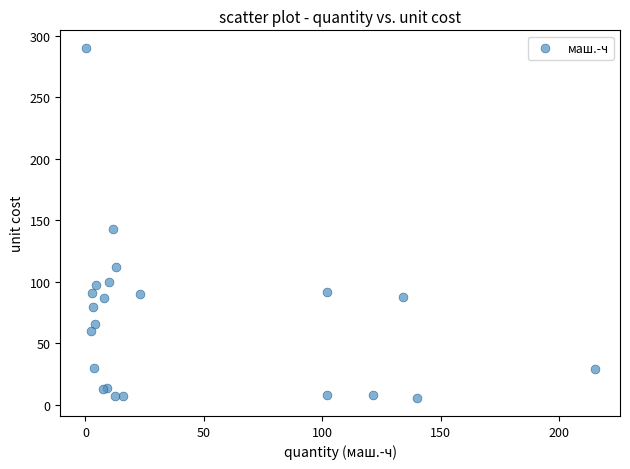

What Y value in the scatter plot is closest to 147?

142.7